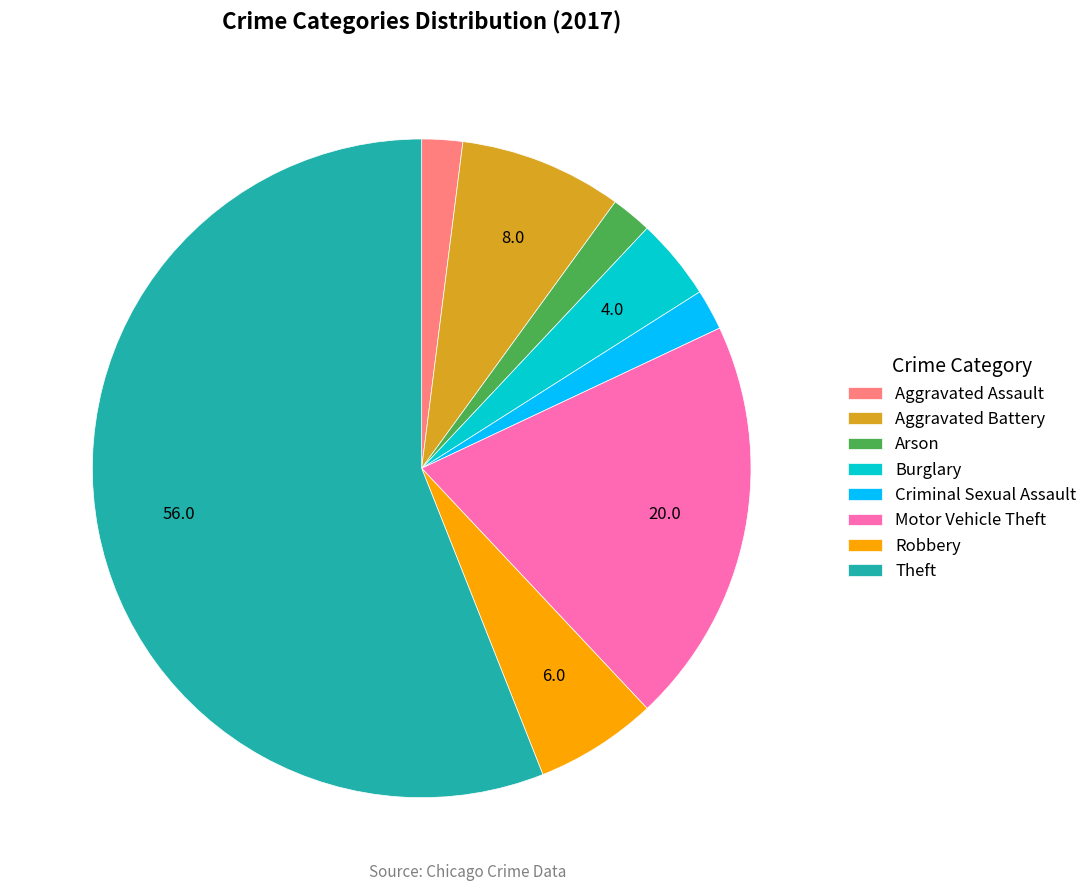

The Motor Vehicle Theft slice represents 20% of the pie. True or false?

True